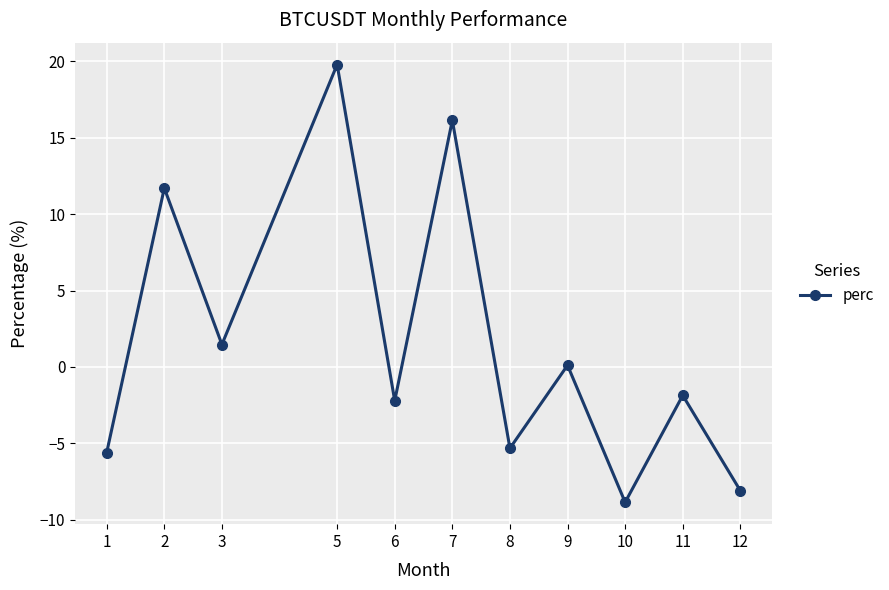

How many values exceed -1?

5